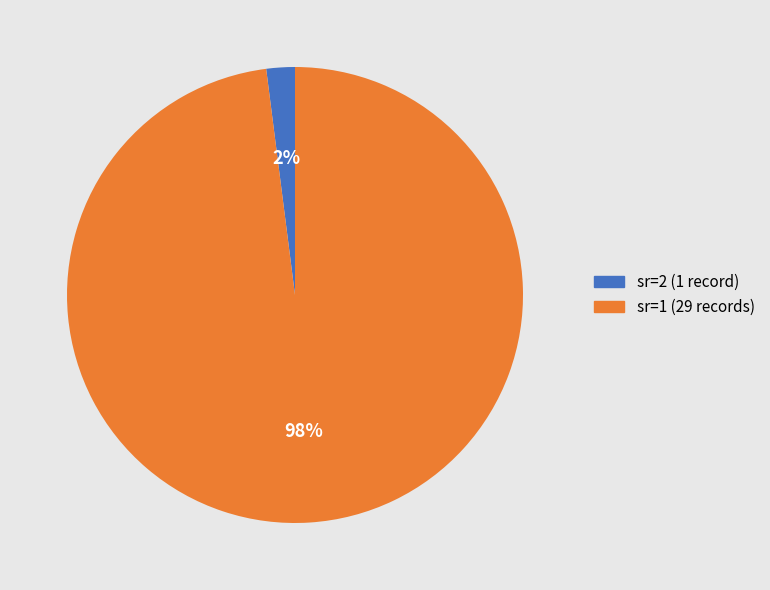

How many slices are in this pie chart?

2